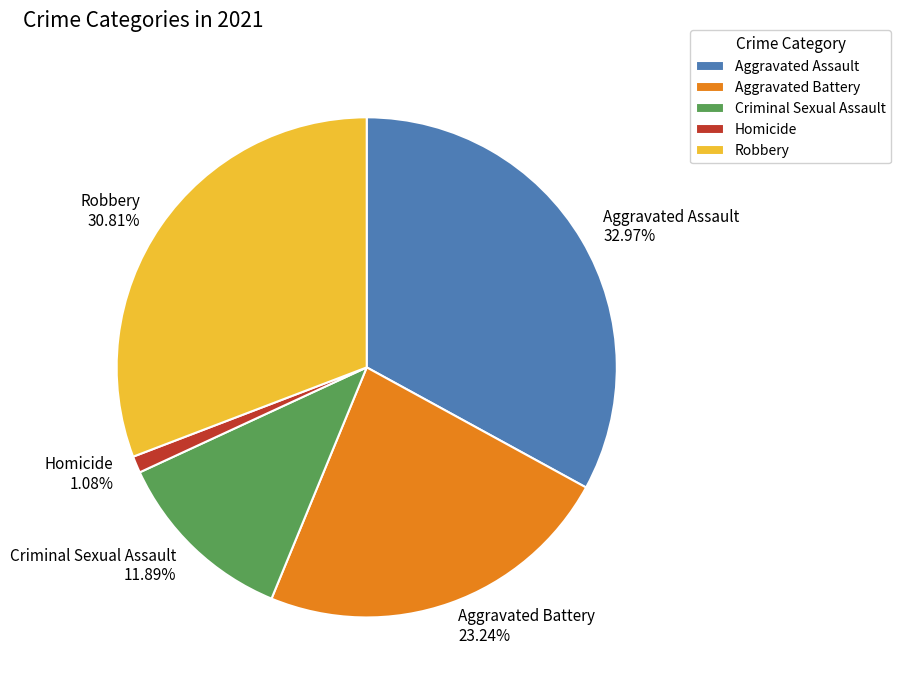

What is the ratio of the value at Aggravated Assault to the value at Robbery?

1.1